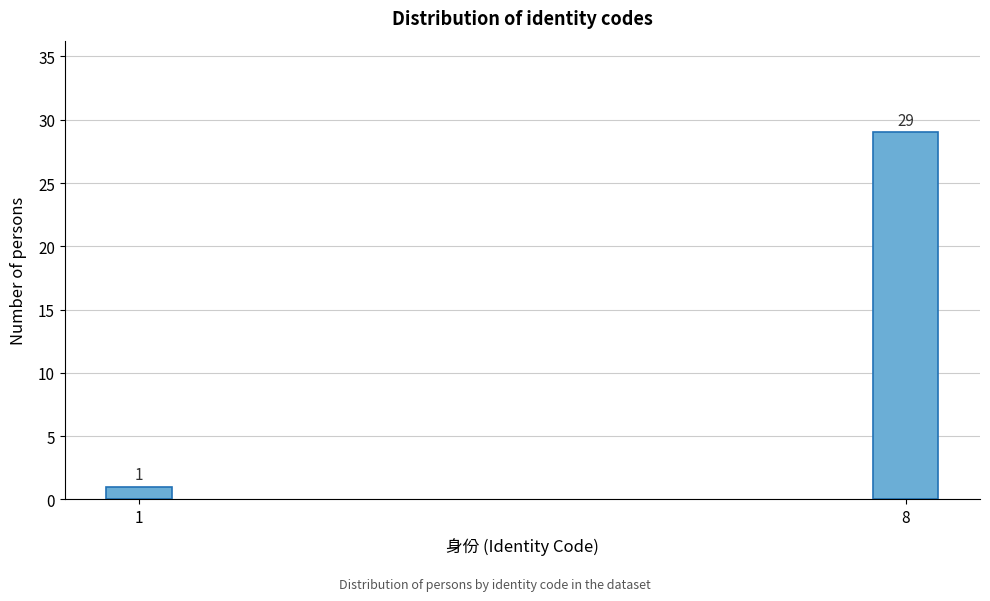

Reading left to right, what are all the values shown in this chart?

1=1	8=29